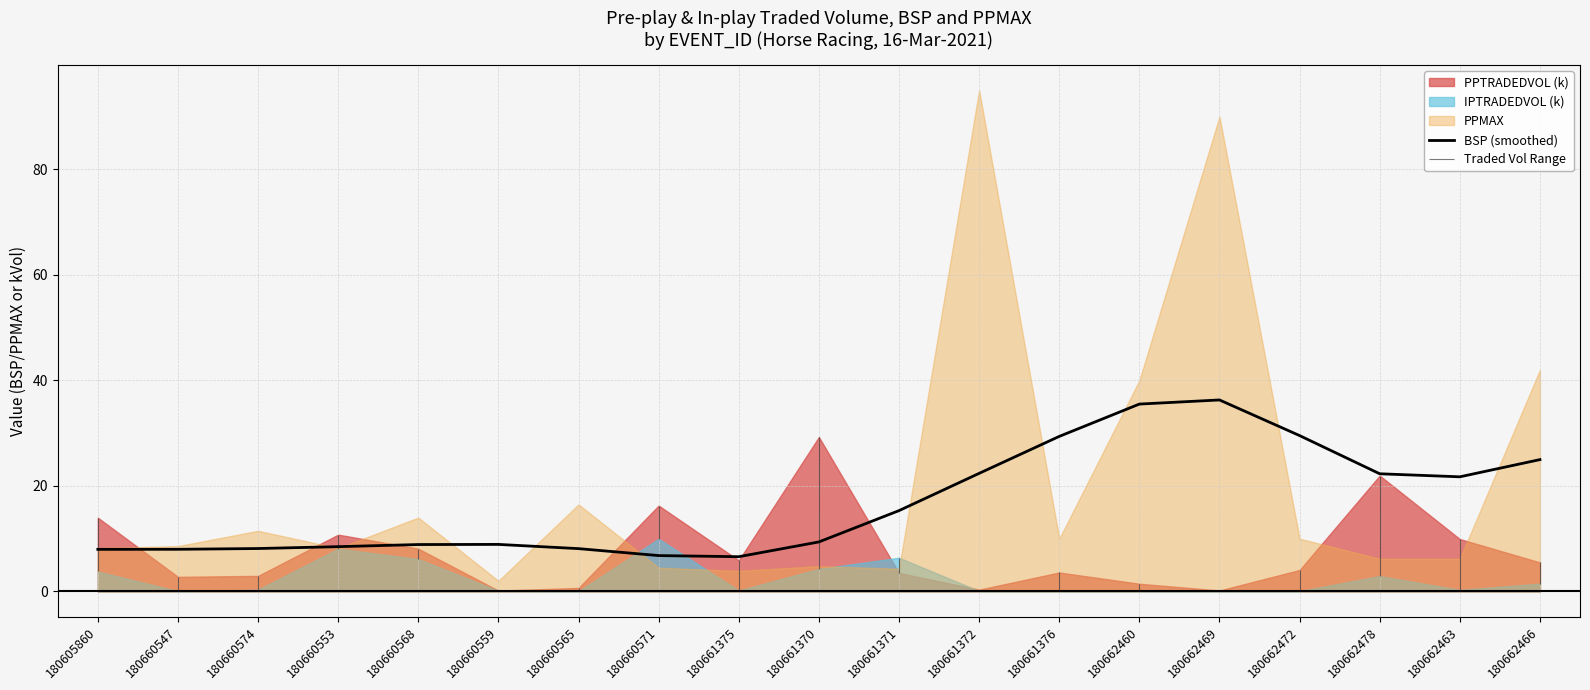

True or false: the data shows 11.3 at 180662472.

False